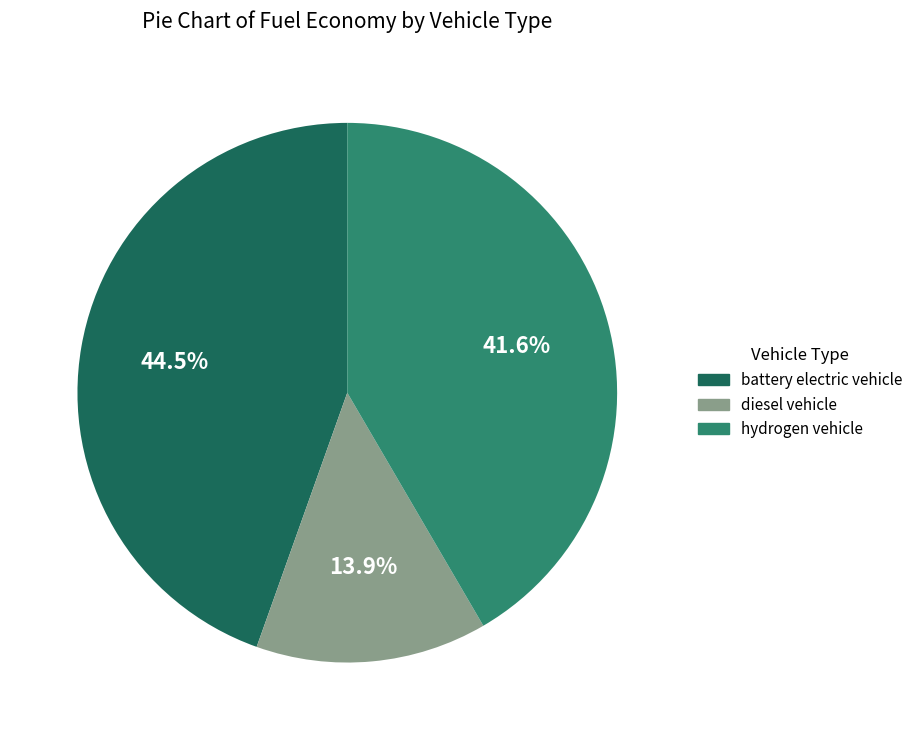

How many segments does this pie chart have?

3